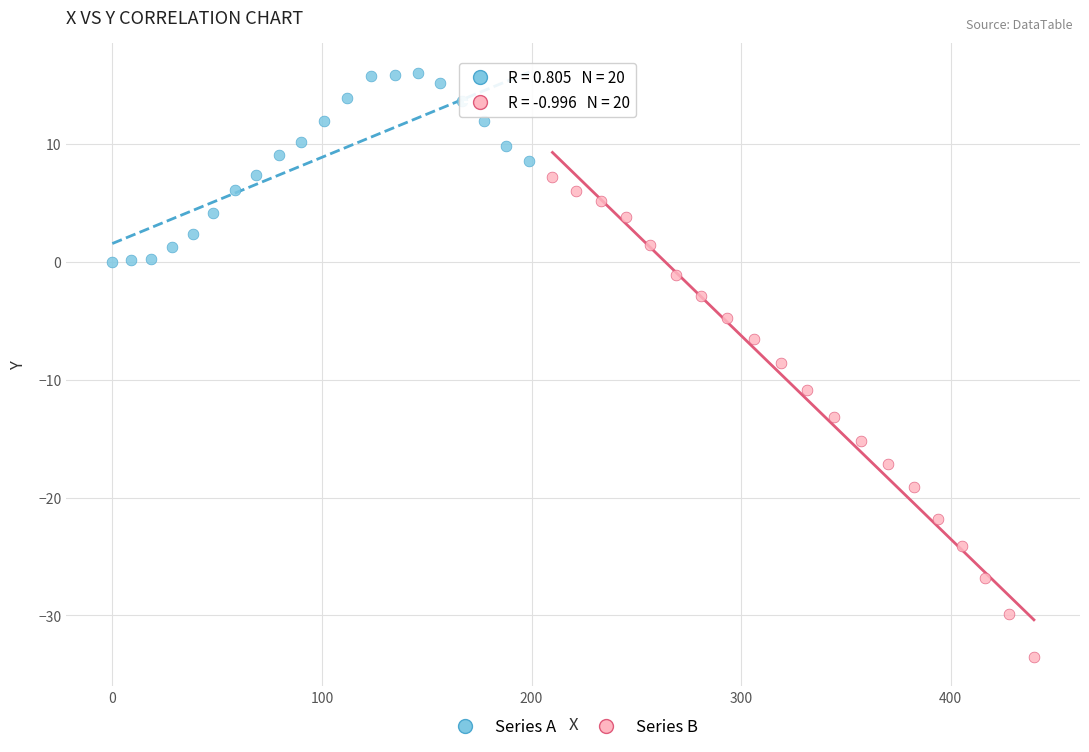

Which series reaches the minimum Y coordinate?

Series B